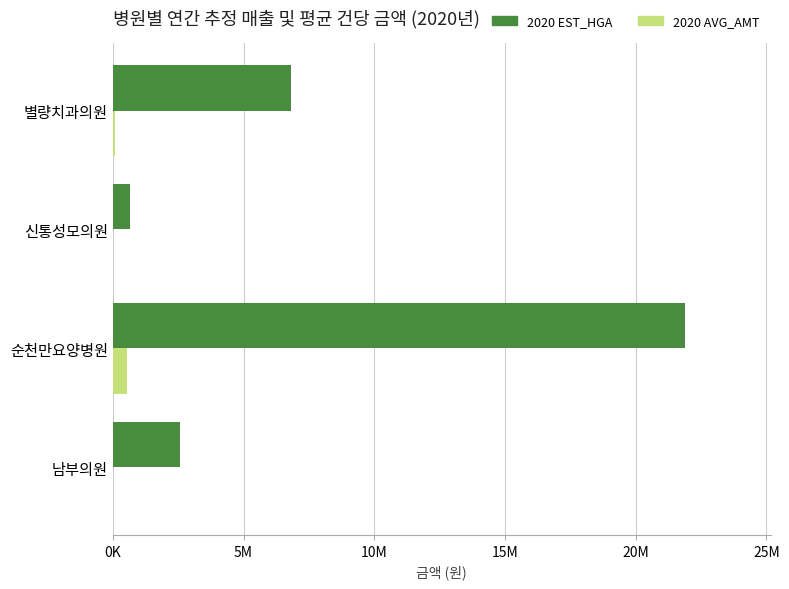

At which label does 2020 EST_HGA reach its peak?

순천만요양병원